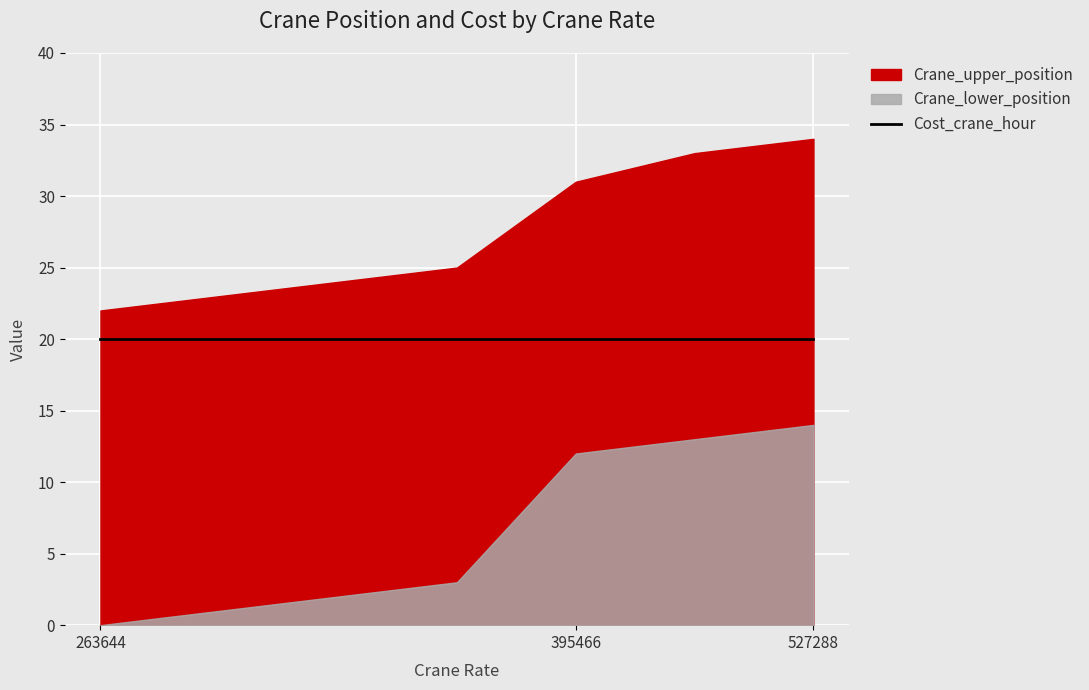

How many data points in Crane_lower_position are above 3?

3